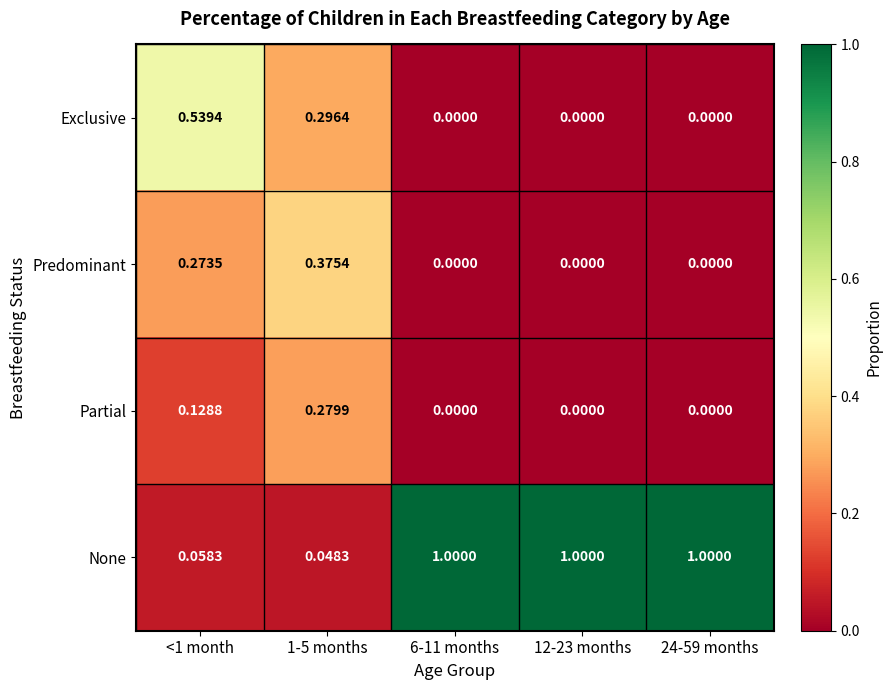

How many categories are shown in the chart?

5